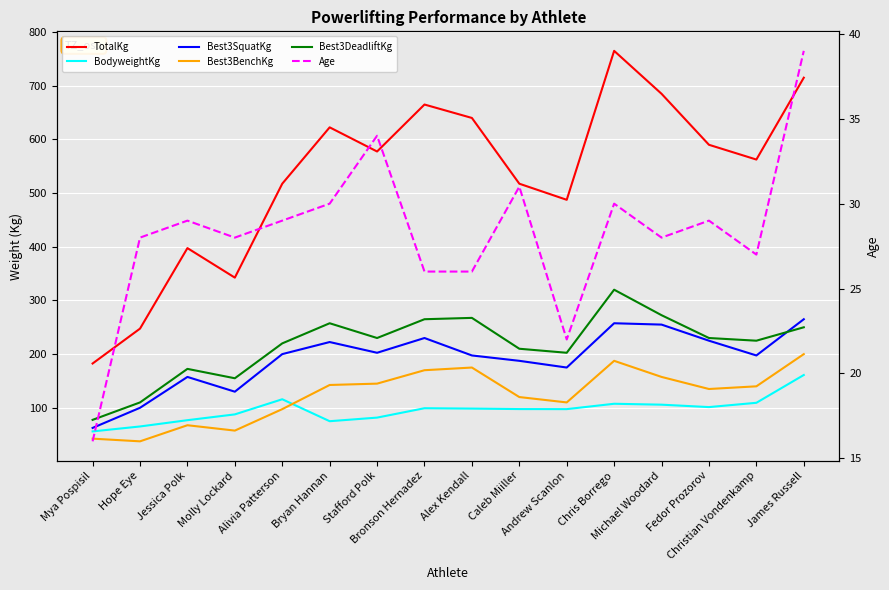

Rank the categories by BodyweightKg value from lowest to highest.

Mya Pospisil, Hope Eye, Bryan Hannan, Jessica Polk, Stafford Polk, Molly Lockard, Andrew Scanlon, Caleb Miiller, Alex Kendall, Bronson Hernadez, Fedor Prozorov, Michael Woodard, Chris Borrego, Christian Vondenkamp, Alivia Patterson, James Russell